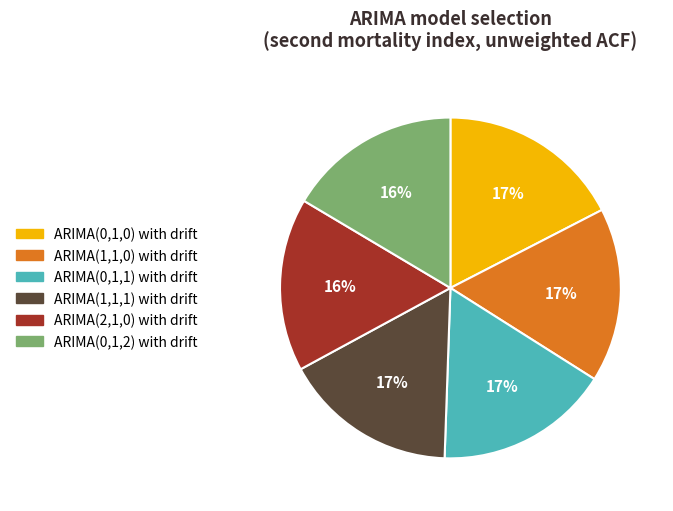

True or false: ARIMA(1,1,0) with drift accounts for 17% of the total.

True